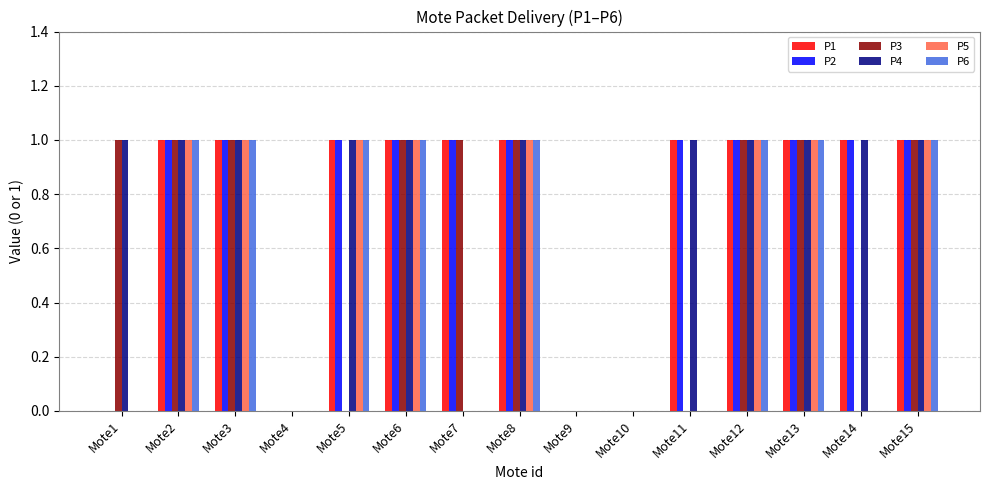

How many groups of bars are there?

15